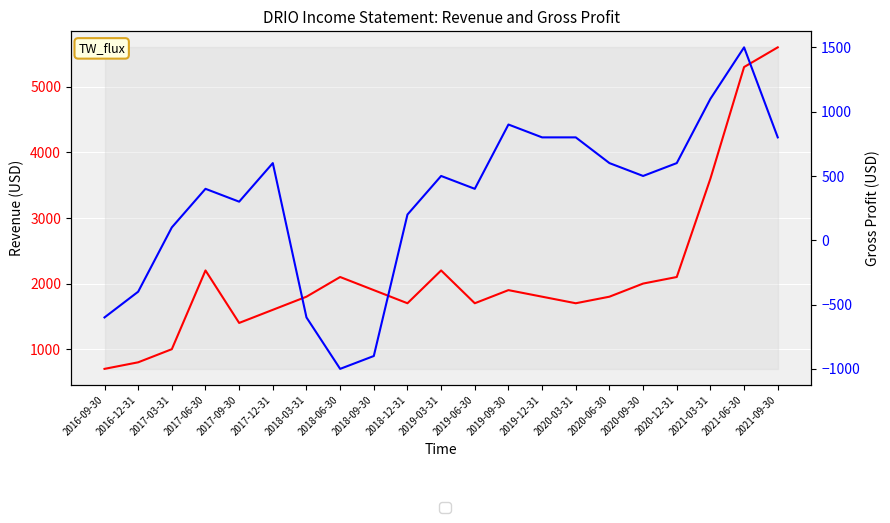

How many interior local valleys does the Gross Profit series have?

4